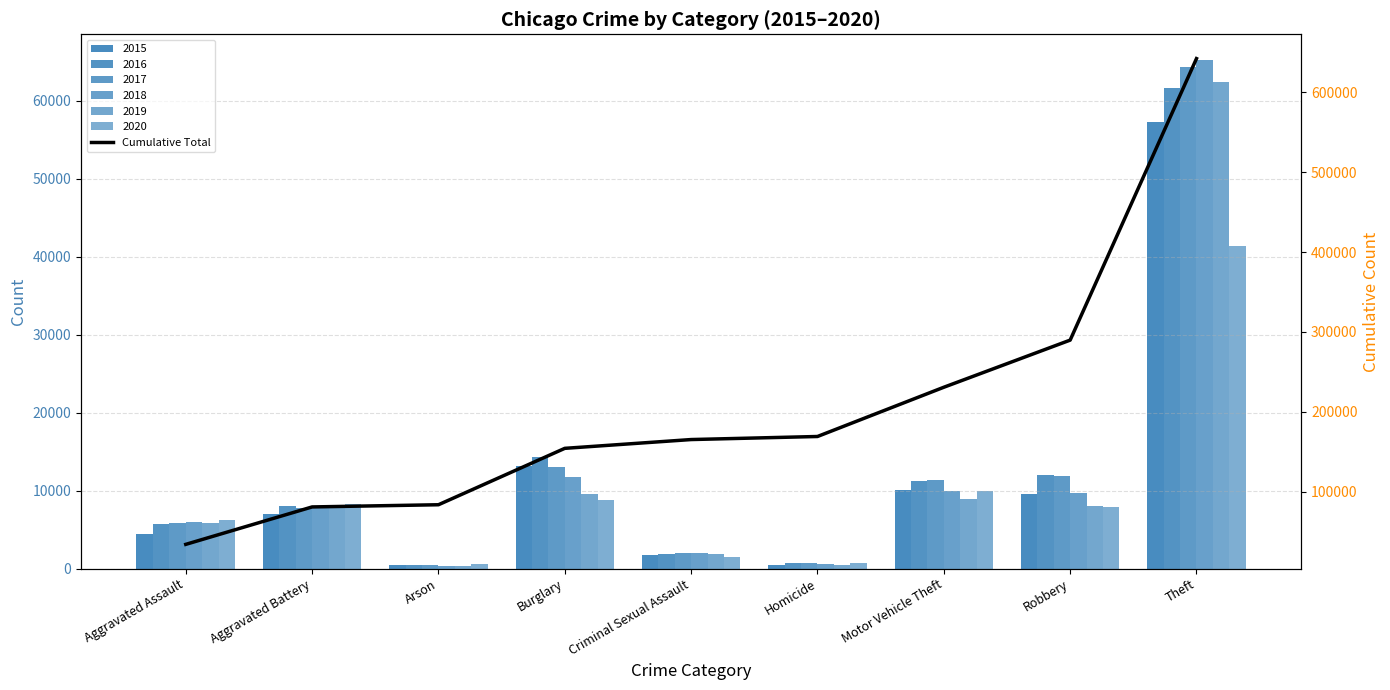

Reading left to right, what are all the values shown in this chart?

Aggravated Assault=34094	Aggravated Battery=80957	Arson=83701	Burglary=154318	Criminal Sexual Assault=165323	Homicide=169151	Motor Vehicle Theft=230806	Robbery=289815	Theft=642308